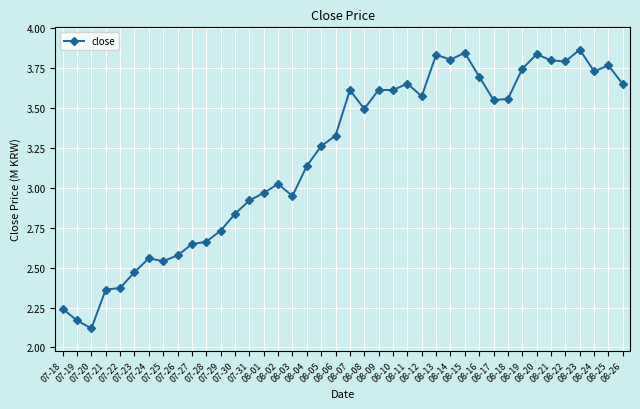

What is the label of the 40th point from the right?

07-18